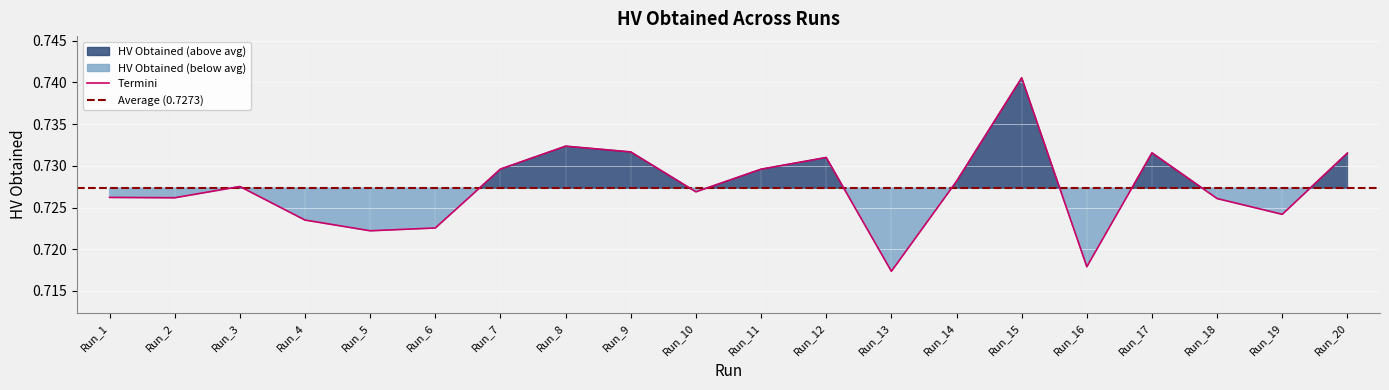

How many lines are shown in the chart?

1